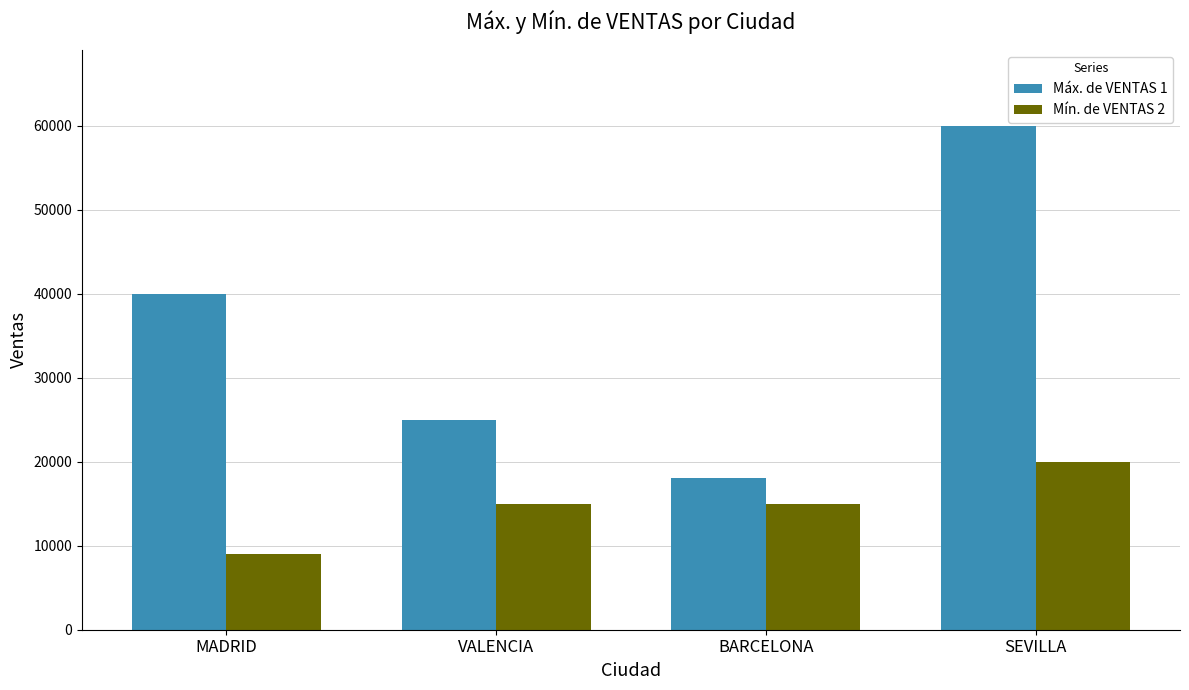

How many groups of bars are there?

4